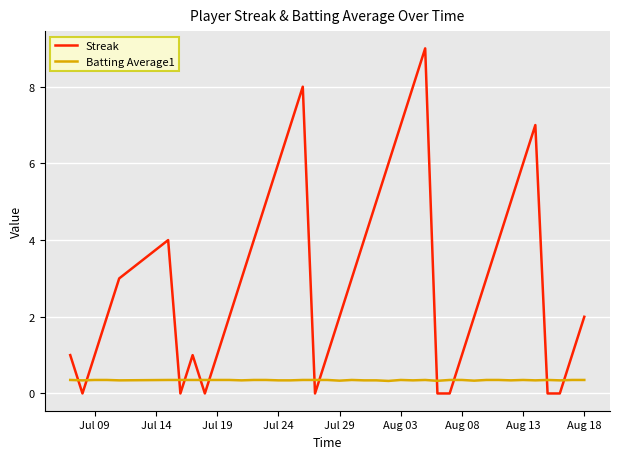

List the series in order of their overall mean, lowest first.

Batting Average1, Streak